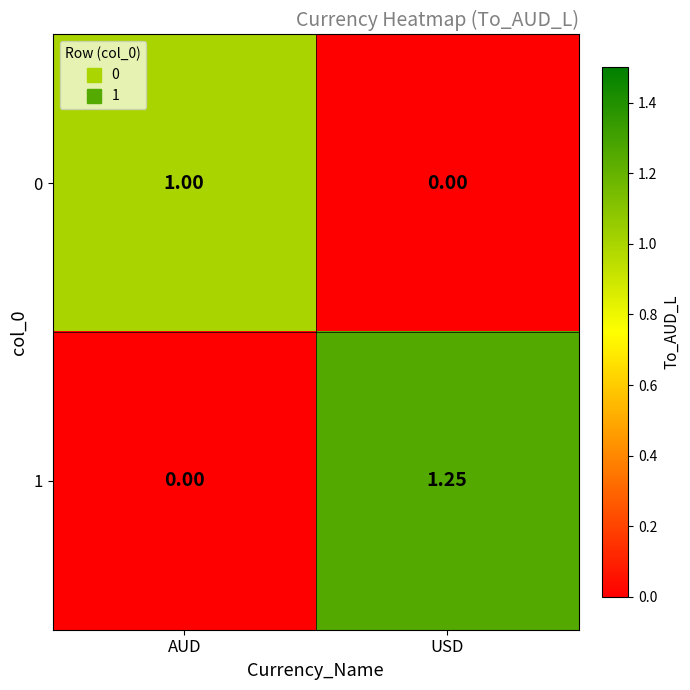

Where does the 1 series first go above 1?

USD